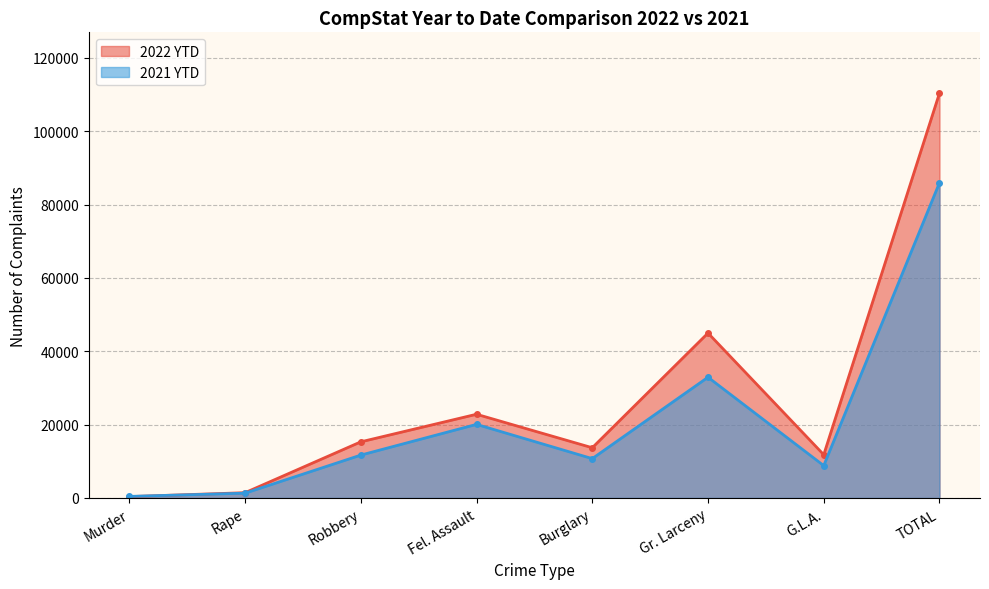

Between Burglary and Gr. Larceny, which is larger?

Gr. Larceny